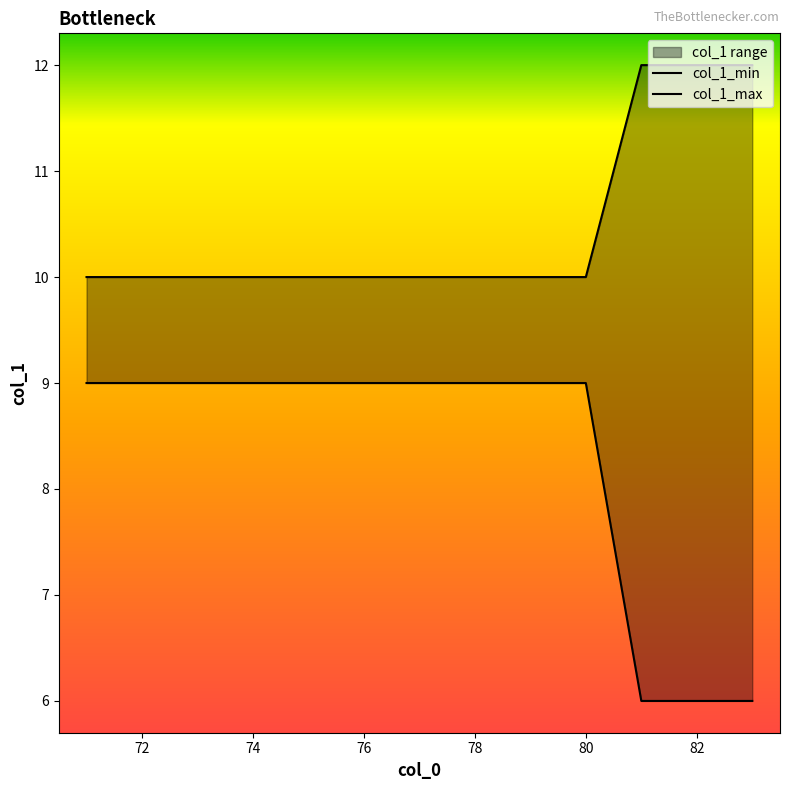

What is the label of the 9th point from the right?

78